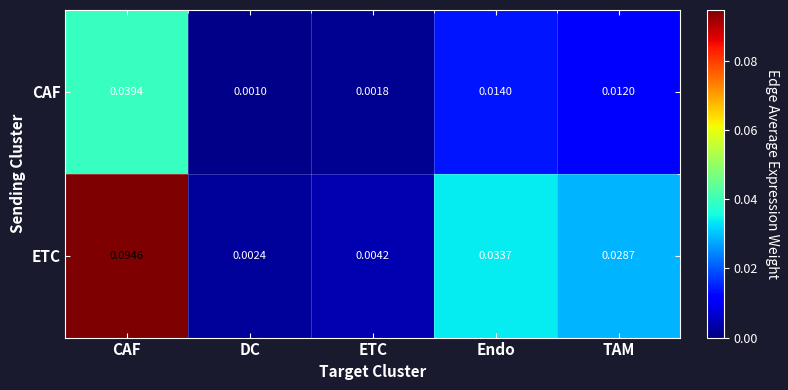

Which series has the widest spread of values?

ETC